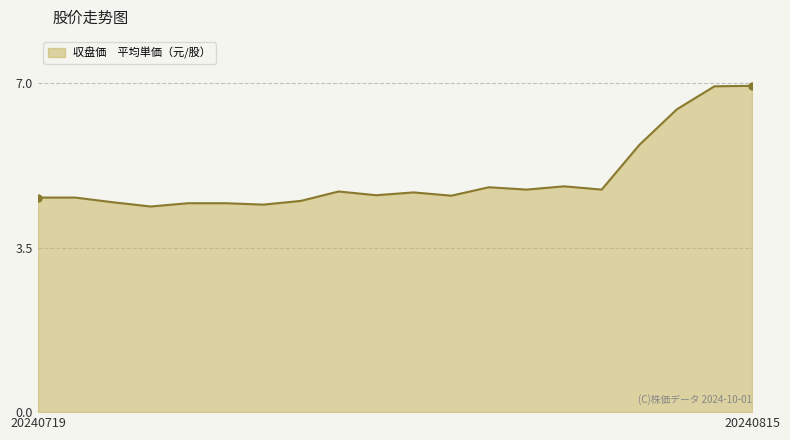

What is the smallest value displayed?

4.4